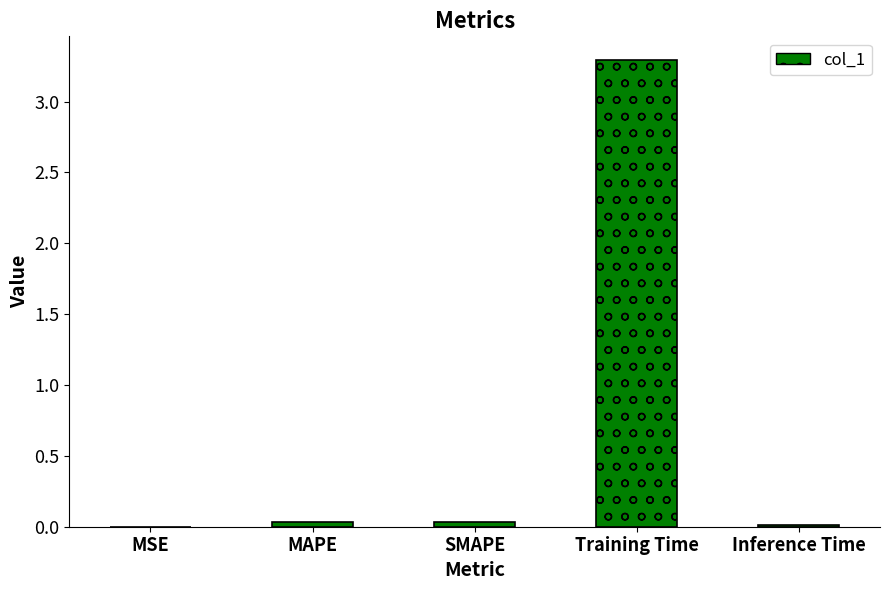

What is the approximate value at Training Time?

3.3